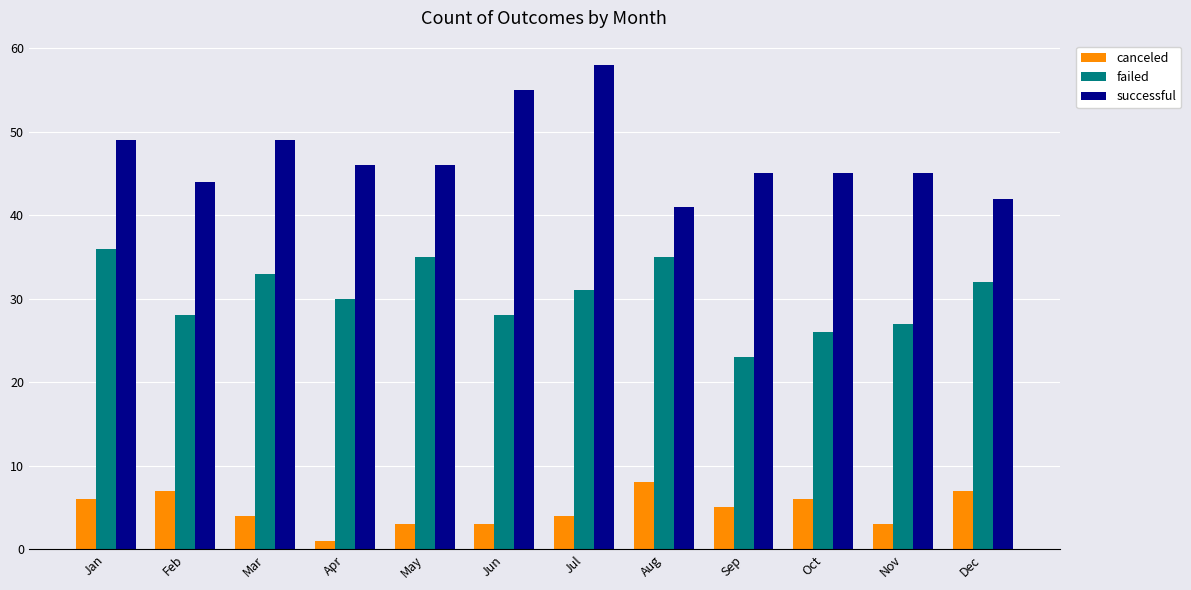

How many distinct data groups are displayed?

3